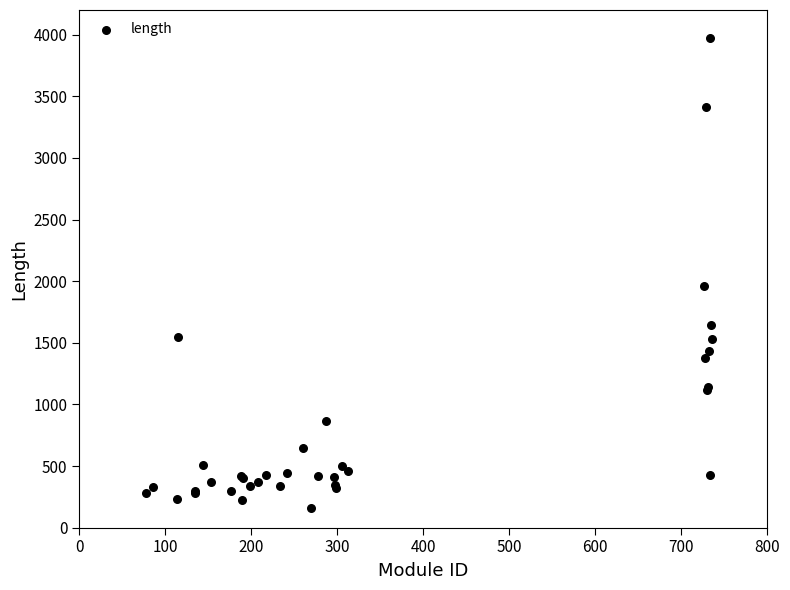

What Y value in the scatter plot is closest to 2064?

1957